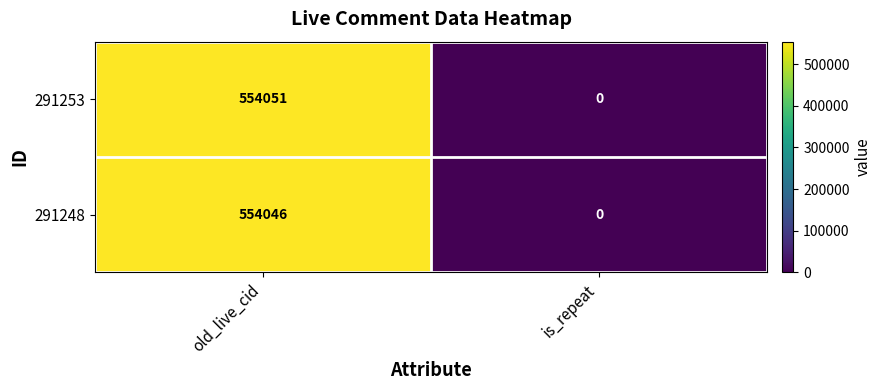

Which series has the widest spread of values?

291253